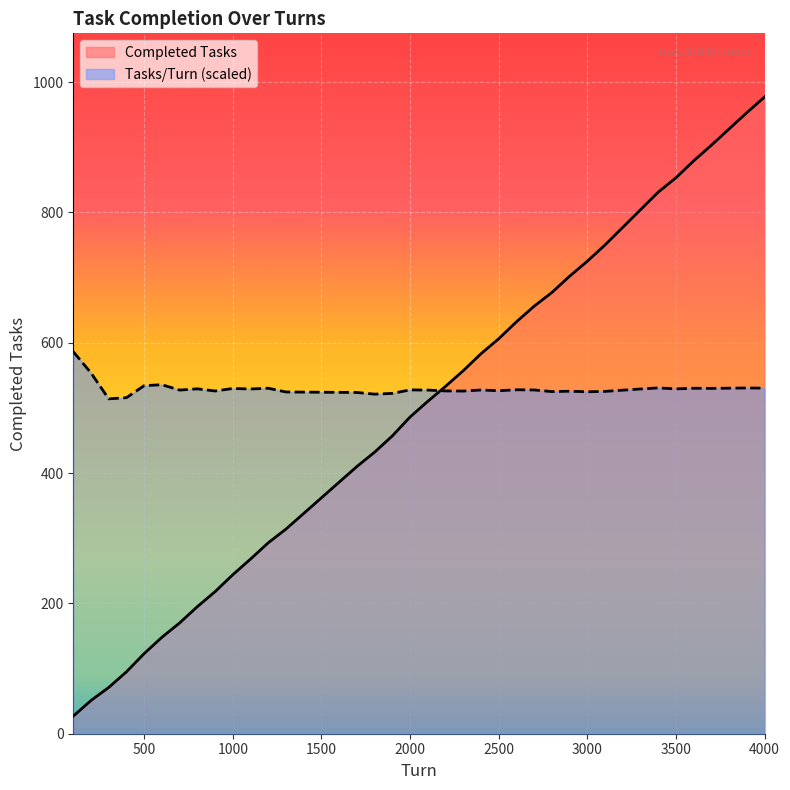

Which category has the lowest value across all series?

100